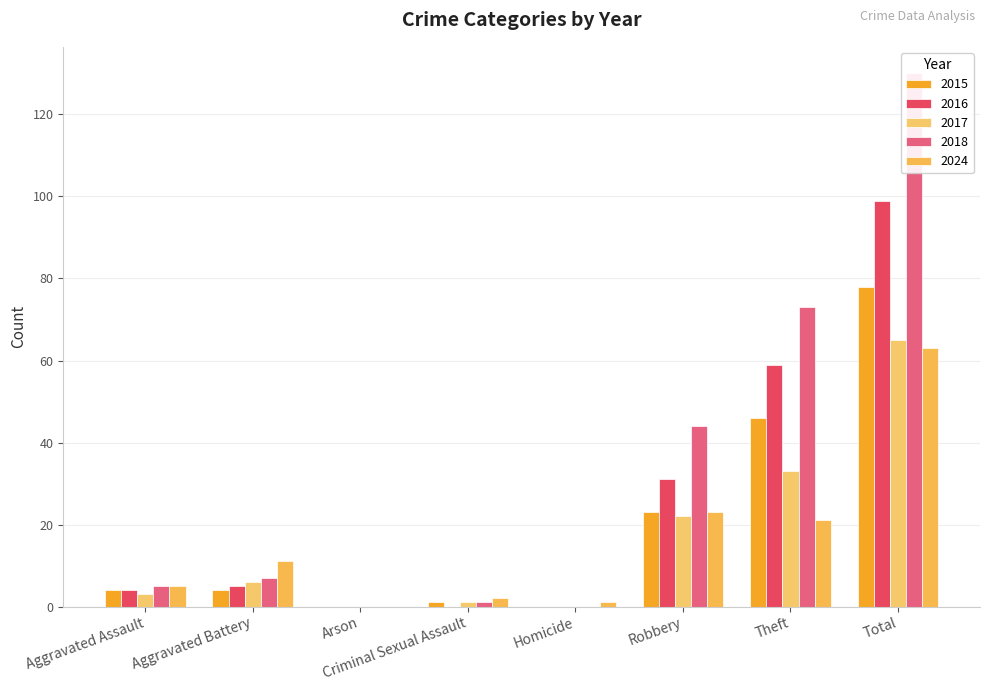

Is the value of 2015 at Theft greater than the value of 2018 at Total?

No